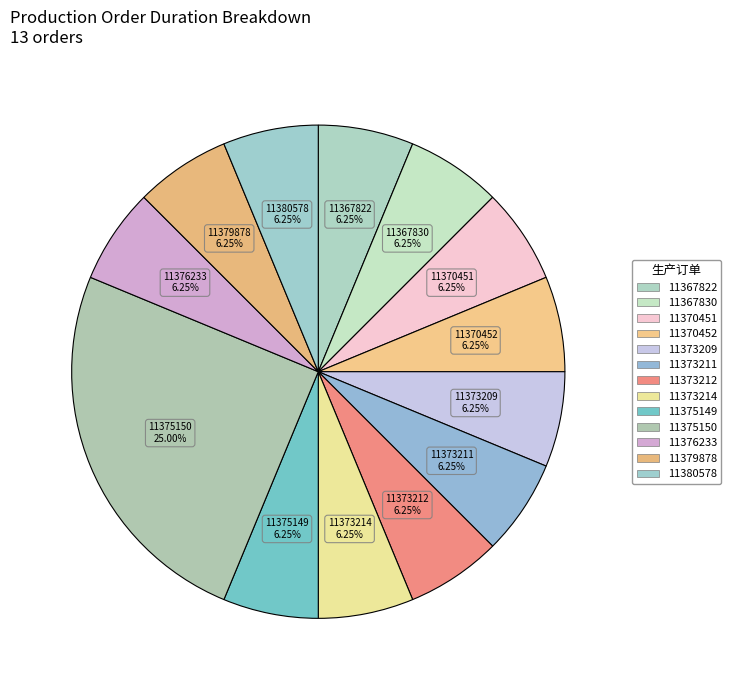

How many segments does this pie chart have?

13